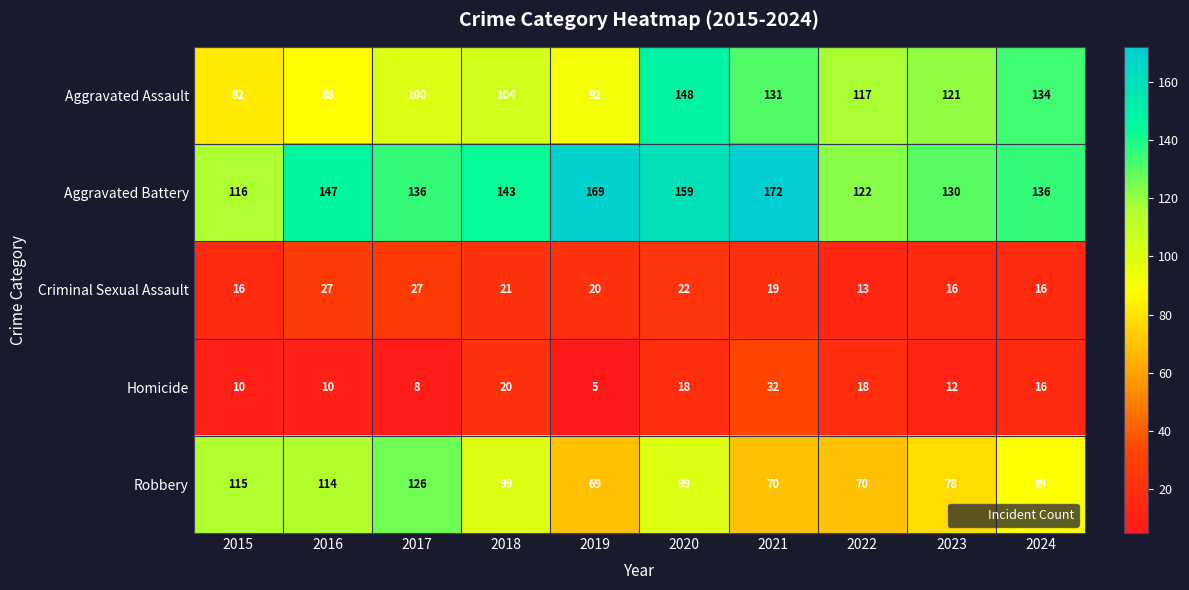

True or false: Aggravated Battery has a value of 116 at 2015.

True